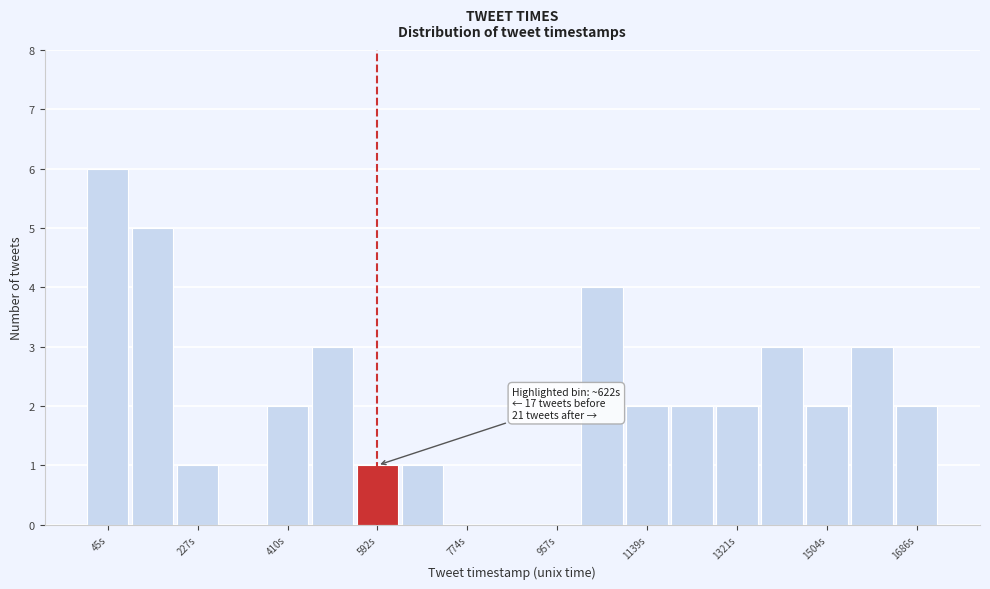

Which range on the x-axis has the tallest bar?

0 to 100